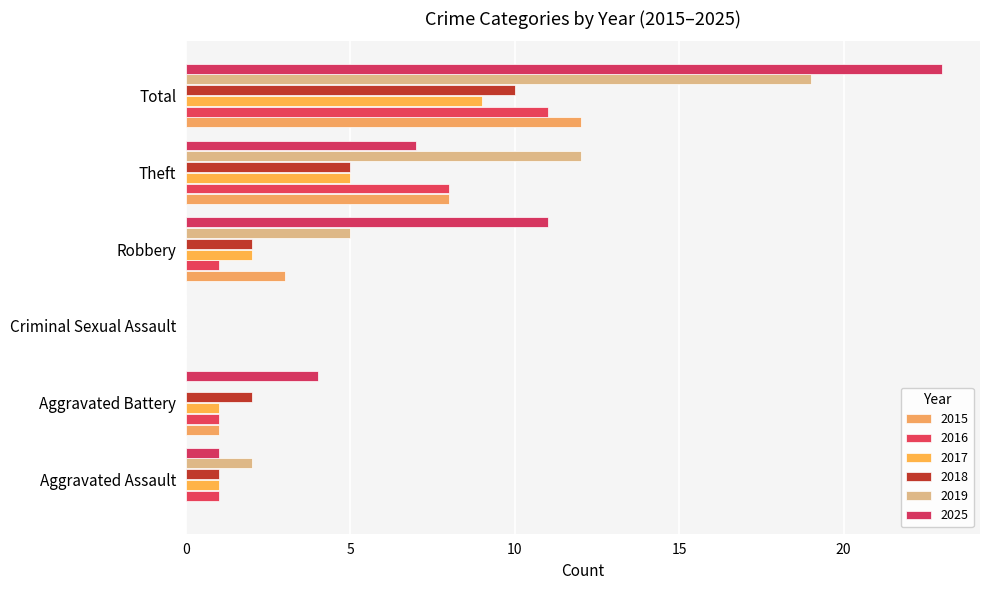

At which label is 2019 closest to 9?

Theft